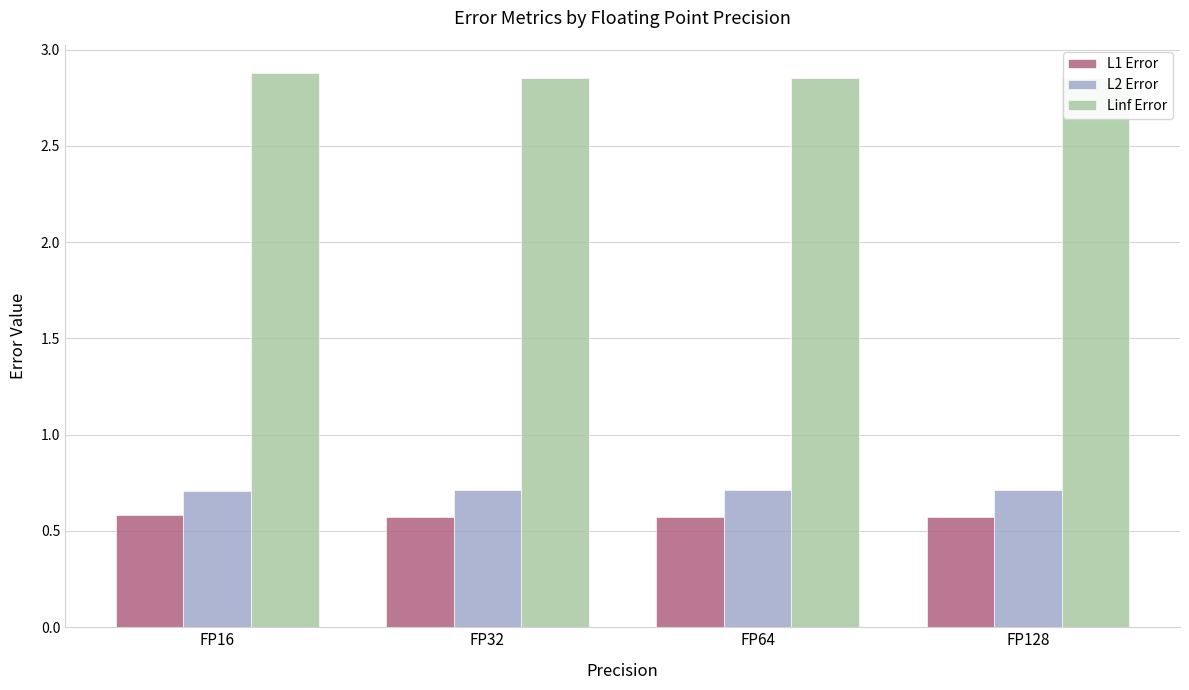

What is the sum of the L1 Error values at FP128 and FP16?

1.2